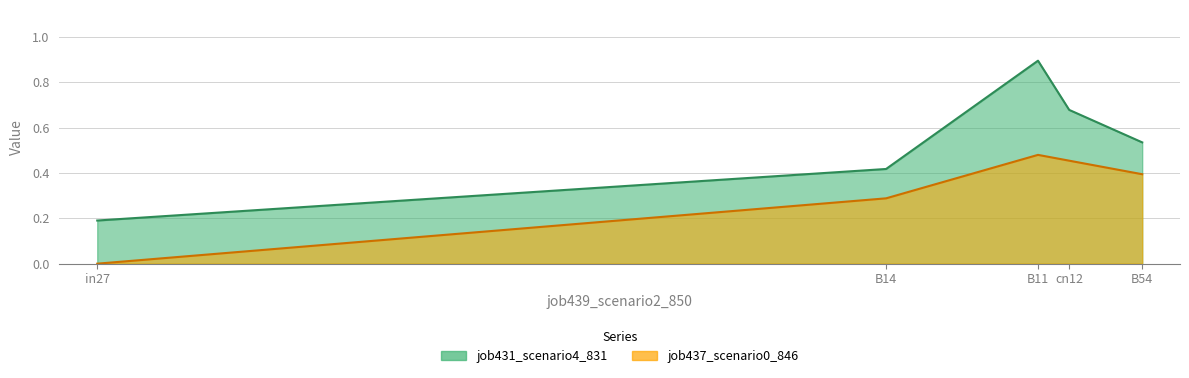

Reading right to left, transcribe all the data shown in this chart.

job431_scenario4_831: B54=0.5	cn12=0.7	B11=0.9	B14=0.4	in27=0.2
job437_scenario0_846: B54=0.4	cn12=0.5	B11=0.5	B14=0.3	in27=0.0